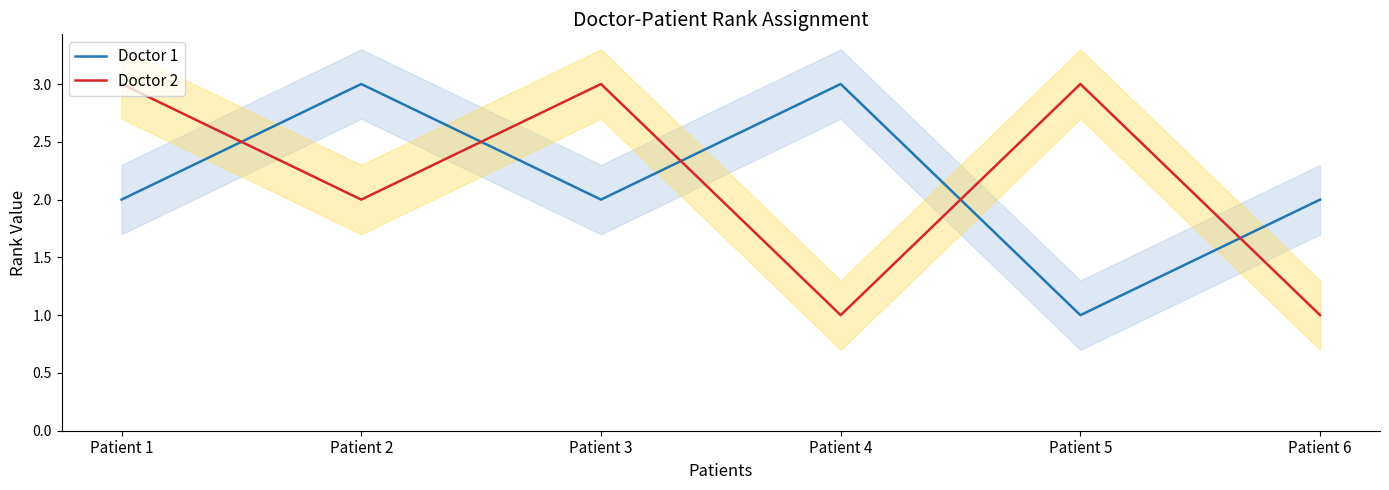

What is the spread (max minus min) of values at Patient 5?

2